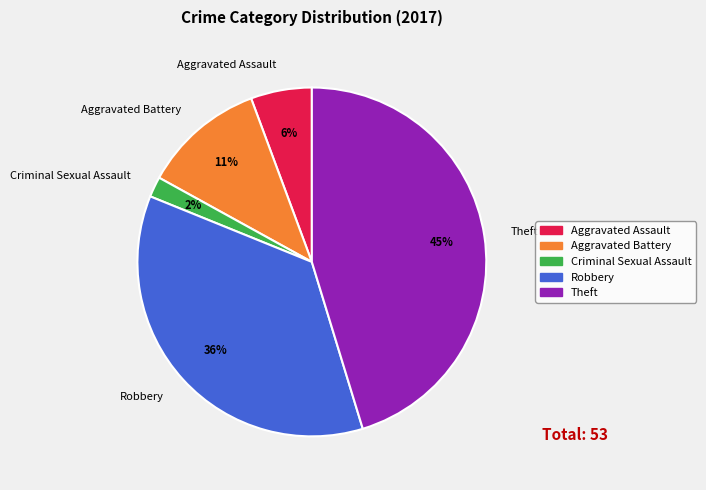

Between Aggravated Assault and Theft, which is larger?

Theft